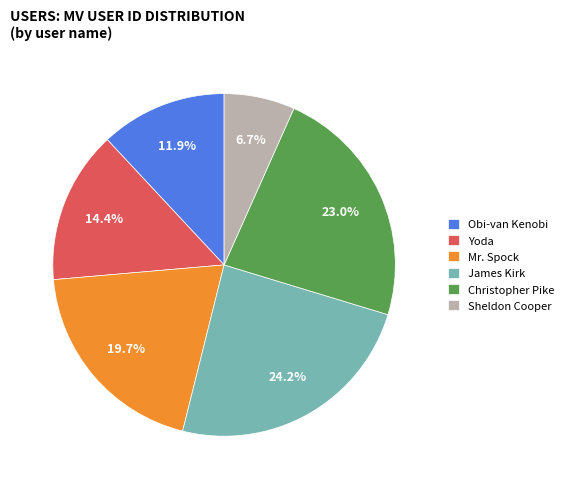

What is the total percentage of Sheldon Cooper and Christopher Pike?

29.7%